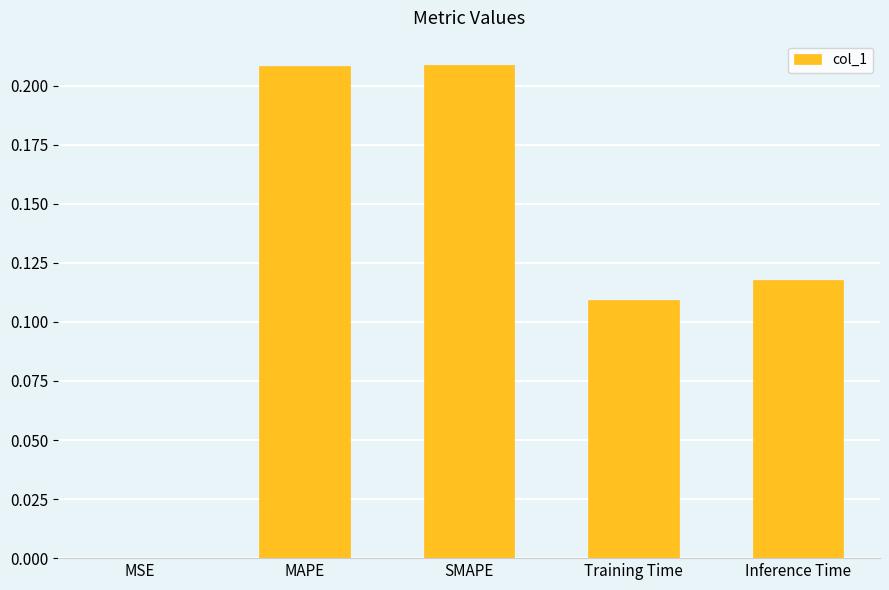

The value at MAPE is 0.1. True or false?

False